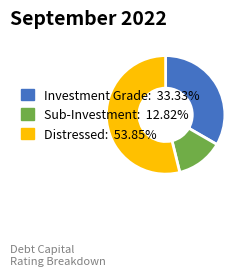

Is there a majority slice in this chart?

Yes